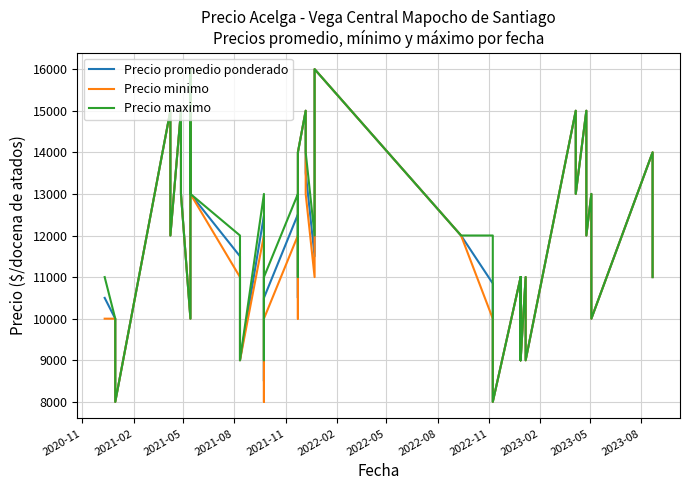

At 2023-08, list the series in order from smallest to largest.

Precio promedio ponderado, Precio minimo, Precio maximo